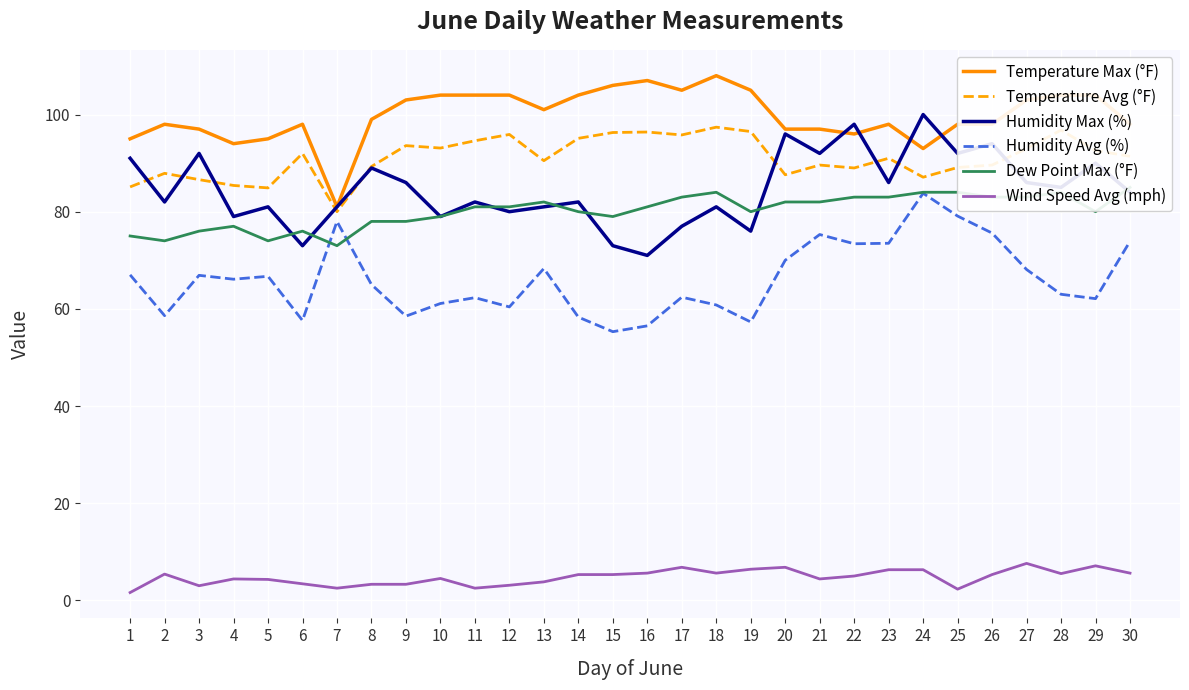

Reading left to right, transcribe all the data shown in this chart.

Temperature Max (°F): 1=95.0	2=98.0	3=97.0	4=94.0	5=95.0	6=98.0	7=81.0	8=99.0	9=103.0	10=104.0	11=104.0	12=104.0	13=101.0	14=104.0	15=106.0	16=107.0	17=105.0	18=108.0	19=105.0	20=97.0	21=97.0	22=96.0	23=98.0	24=93.0	25=98.0	26=98.0	27=103.0	28=104.0	29=104.0	30=98.0
Temperature Avg (°F): 1=85.1	2=87.9	3=86.6	4=85.4	5=84.9	6=92.0	7=80.0	8=89.3	9=93.6	10=93.1	11=94.6	12=95.9	13=90.5	14=95.1	15=96.3	16=96.4	17=95.8	18=97.4	19=96.5	20=87.6	21=89.6	22=89.0	23=91.0	24=87.1	25=89.1	26=89.6	27=93.0	28=96.8	29=92.6	30=91.4
Humidity Max (%): 1=91.0	2=82.0	3=92.0	4=79.0	5=81.0	6=73.0	7=81.0	8=89.0	9=86.0	10=79.0	11=82.0	12=80.0	13=81.0	14=82.0	15=73.0	16=71.0	17=77.0	18=81.0	19=76.0	20=96.0	21=92.0	22=98.0	23=86.0	24=100.0	25=92.0	26=94.0	27=86.0	28=85.0	29=90.0	30=84.0
Humidity Avg (%): 1=67.0	2=58.6	3=66.9	4=66.1	5=66.7	6=57.6	7=78.0	8=65.0	9=58.5	10=61.1	11=62.3	12=60.4	13=68.3	14=58.3	15=55.3	16=56.5	17=62.4	18=60.8	19=57.3	20=70.0	21=75.3	22=73.4	23=73.5	24=83.8	25=79.1	26=75.6	27=68.1	28=63.0	29=62.1	30=73.9
Dew Point Max (°F): 1=75.0	2=74.0	3=76.0	4=77.0	5=74.0	6=76.0	7=73.0	8=78.0	9=78.0	10=79.0	11=81.0	12=81.0	13=82.0	14=80.0	15=79.0	16=81.0	17=83.0	18=84.0	19=80.0	20=82.0	21=82.0	22=83.0	23=83.0	24=84.0	25=84.0	26=83.0	27=83.0	28=84.0	29=80.0	30=85.0
Wind Speed Avg (mph): 1=1.6	2=5.4	3=3.0	4=4.4	5=4.3	6=3.4	7=2.5	8=3.3	9=3.3	10=4.5	11=2.5	12=3.1	13=3.8	14=5.3	15=5.3	16=5.6	17=6.8	18=5.6	19=6.4	20=6.8	21=4.4	22=5.0	23=6.3	24=6.3	25=2.3	26=5.3	27=7.6	28=5.5	29=7.1	30=5.6